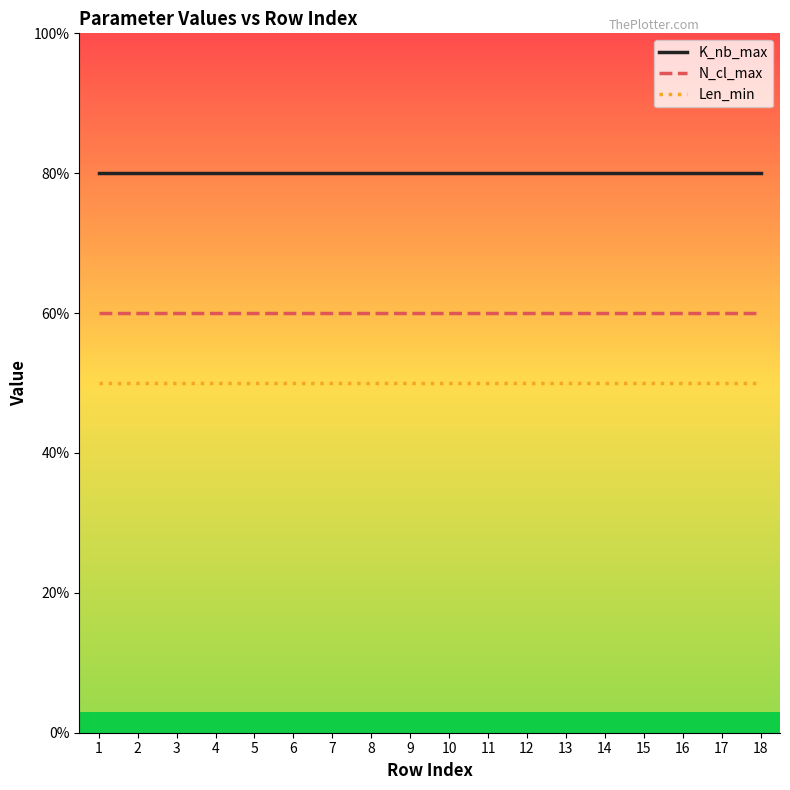

Does the chart display data point markers on the line(s)?

No